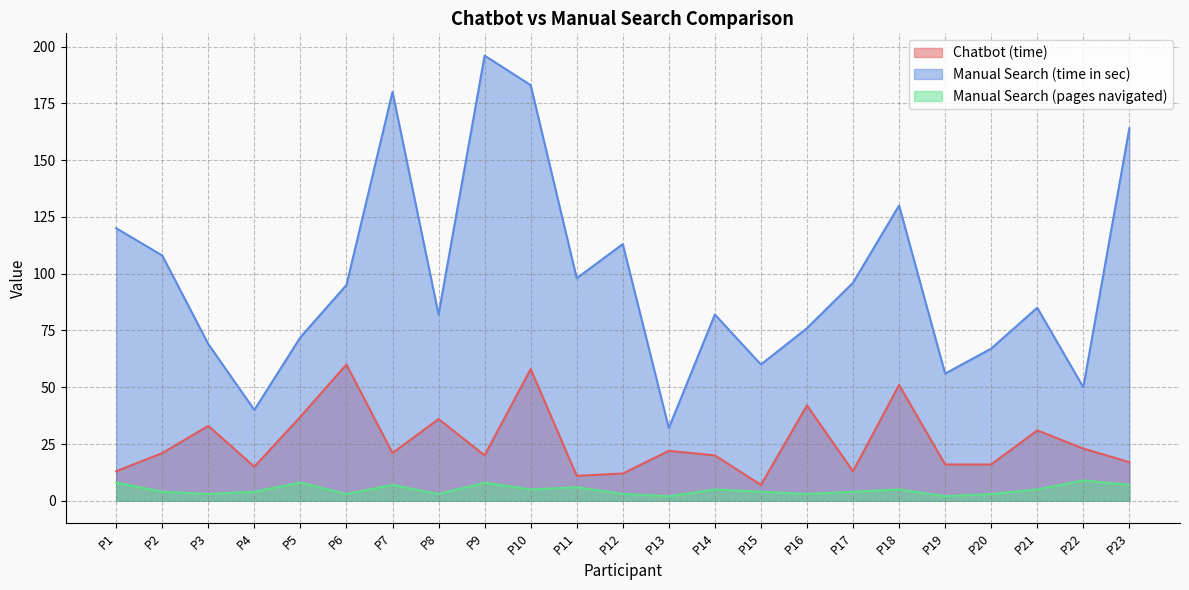

Rank the categories by Manual Search (pages navigated) value from highest to lowest.

P22, P1, P5, P9, P7, P23, P11, P10, P14, P18, P21, P2, P4, P15, P17, P3, P6, P8, P12, P16, P20, P13, P19